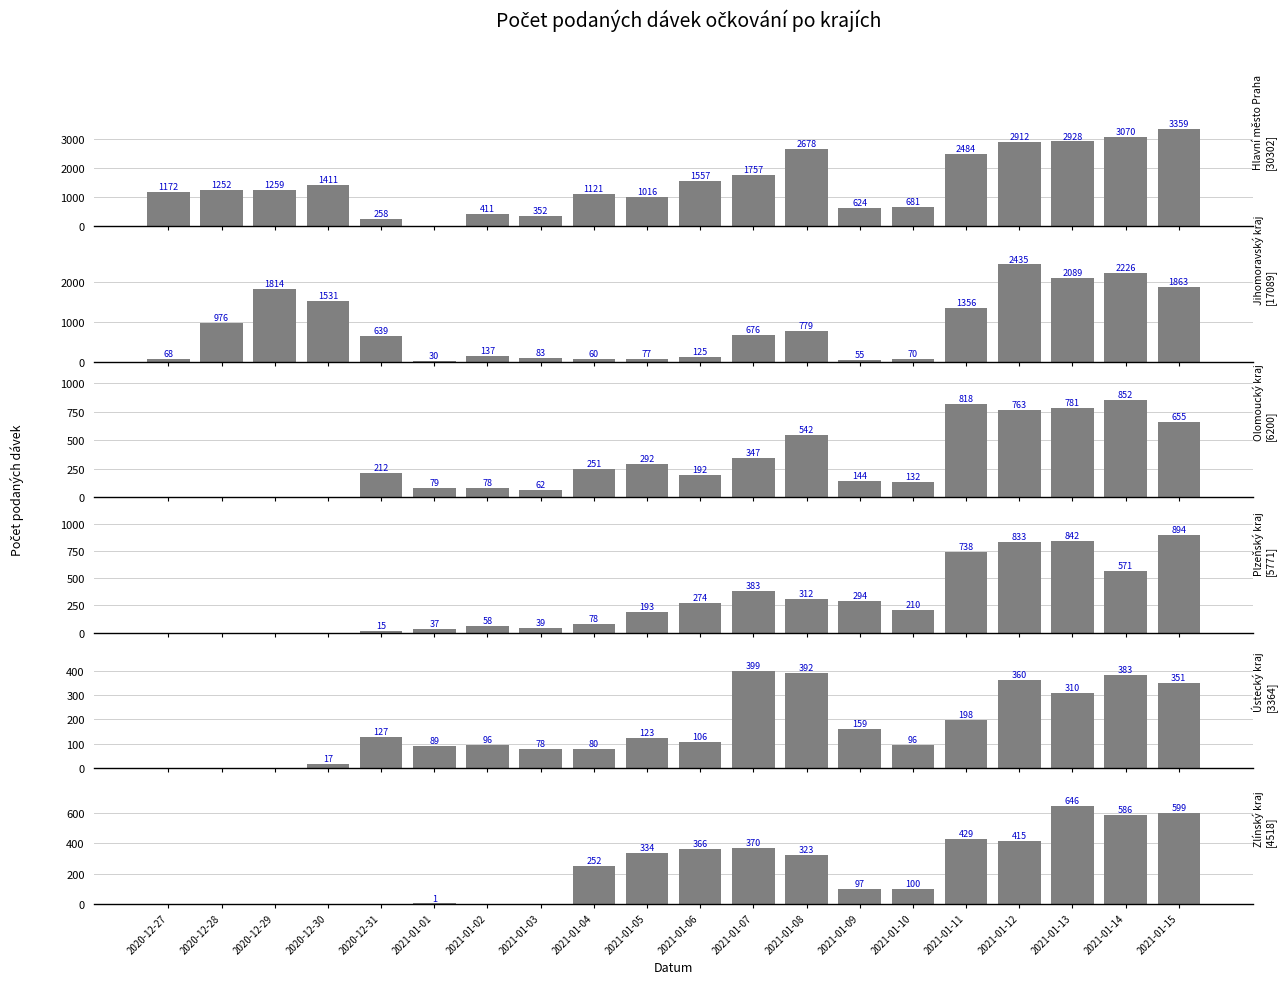

Reading left to right, list all the values displayed in this chart.

Hlavní město Praha: 2020-12-27=1172	2020-12-28=1252	2020-12-29=1259	2020-12-30=1411	2020-12-31=258	2021-01-01=0	2021-01-02=411	2021-01-03=352	2021-01-04=1121	2021-01-05=1016	2021-01-06=1557	2021-01-07=1757	2021-01-08=2678	2021-01-09=624	2021-01-10=681	2021-01-11=2484	2021-01-12=2912	2021-01-13=2928	2021-01-14=3070	2021-01-15=3359
Jihomoravský kraj: 2020-12-27=68	2020-12-28=976	2020-12-29=1814	2020-12-30=1531	2020-12-31=639	2021-01-01=30	2021-01-02=137	2021-01-03=83	2021-01-04=60	2021-01-05=77	2021-01-06=125	2021-01-07=676	2021-01-08=779	2021-01-09=55	2021-01-10=70	2021-01-11=1356	2021-01-12=2435	2021-01-13=2089	2021-01-14=2226	2021-01-15=1863
Olomoucký kraj: 2020-12-27=0	2020-12-28=0	2020-12-29=0	2020-12-30=0	2020-12-31=212	2021-01-01=79	2021-01-02=78	2021-01-03=62	2021-01-04=251	2021-01-05=292	2021-01-06=192	2021-01-07=347	2021-01-08=542	2021-01-09=144	2021-01-10=132	2021-01-11=818	2021-01-12=763	2021-01-13=781	2021-01-14=852	2021-01-15=655
Plzeňský kraj: 2020-12-27=0	2020-12-28=0	2020-12-29=0	2020-12-30=0	2020-12-31=15	2021-01-01=37	2021-01-02=58	2021-01-03=39	2021-01-04=78	2021-01-05=193	2021-01-06=274	2021-01-07=383	2021-01-08=312	2021-01-09=294	2021-01-10=210	2021-01-11=738	2021-01-12=833	2021-01-13=842	2021-01-14=571	2021-01-15=894
Ústecký kraj: 2020-12-27=0	2020-12-28=0	2020-12-29=0	2020-12-30=17	2020-12-31=127	2021-01-01=89	2021-01-02=96	2021-01-03=78	2021-01-04=80	2021-01-05=123	2021-01-06=106	2021-01-07=399	2021-01-08=392	2021-01-09=159	2021-01-10=96	2021-01-11=198	2021-01-12=360	2021-01-13=310	2021-01-14=383	2021-01-15=351
Zlínský kraj: 2020-12-27=0	2020-12-28=0	2020-12-29=0	2020-12-30=0	2020-12-31=0	2021-01-01=1	2021-01-02=0	2021-01-03=0	2021-01-04=252	2021-01-05=334	2021-01-06=366	2021-01-07=370	2021-01-08=323	2021-01-09=97	2021-01-10=100	2021-01-11=429	2021-01-12=415	2021-01-13=646	2021-01-14=586	2021-01-15=599